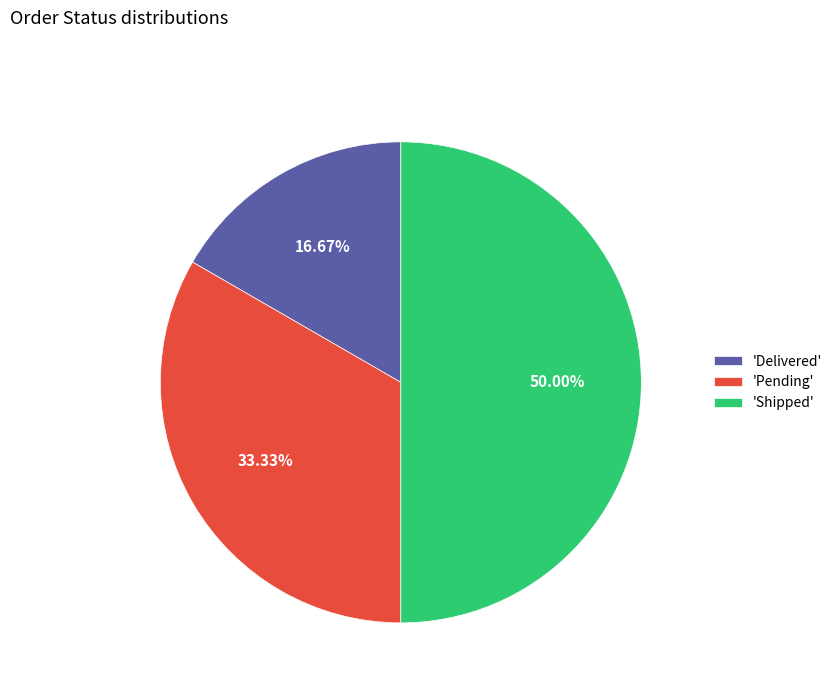

Between 'Pending' and 'Delivered', which is larger?

'Pending'